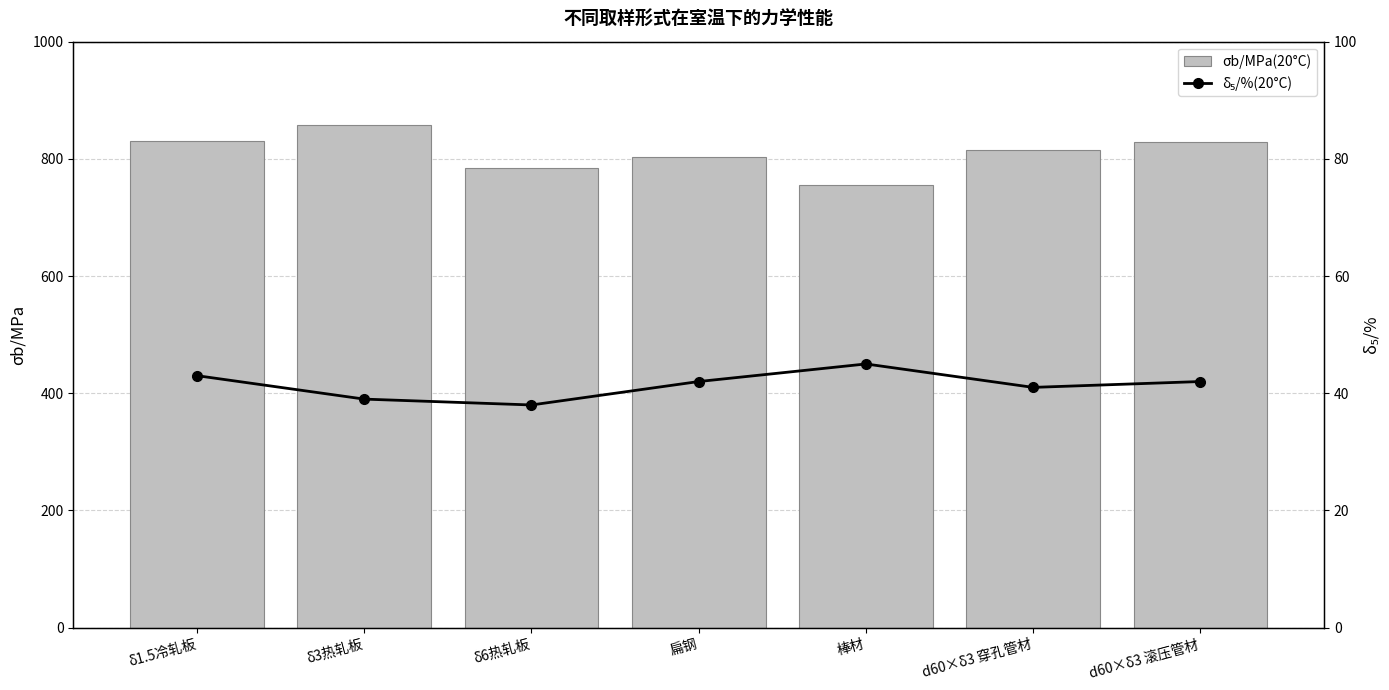

True or false: δ₅/%(20°C) has a value of 42 at 扁钢.

True